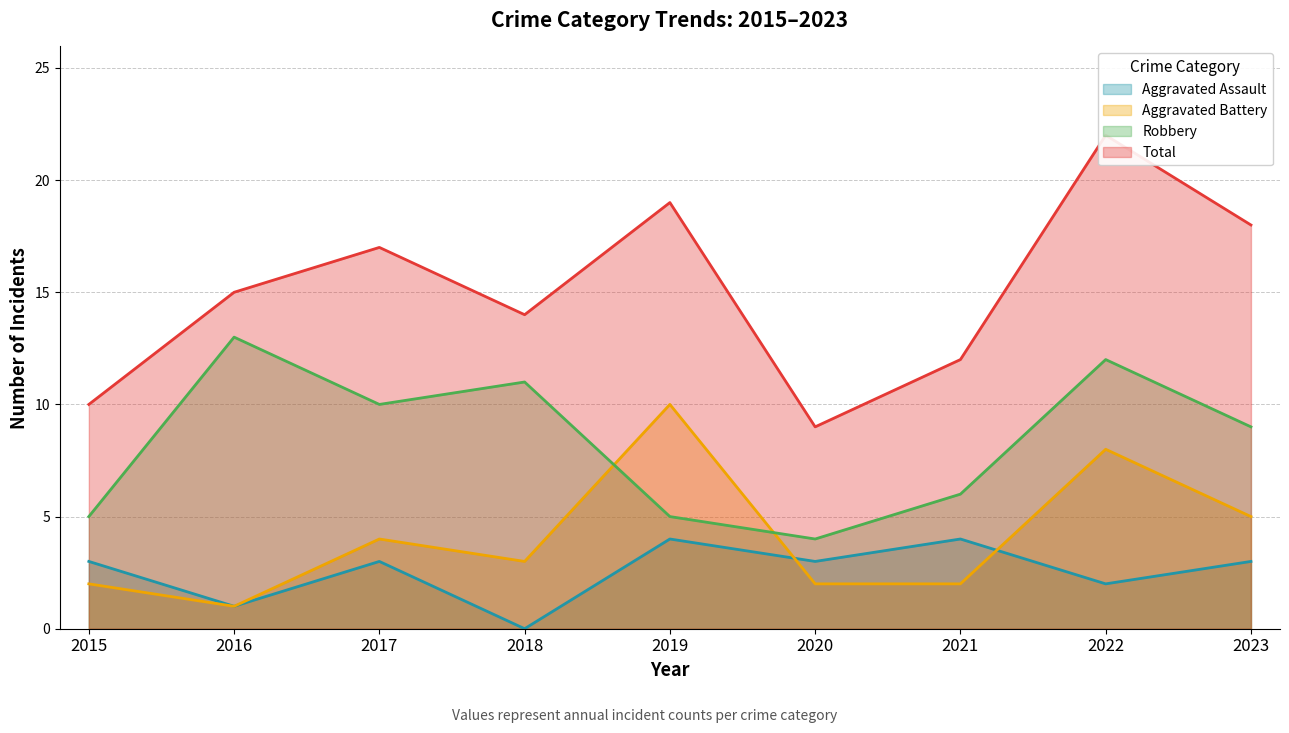

Which category has the highest value in the Aggravated Assault series?

2019